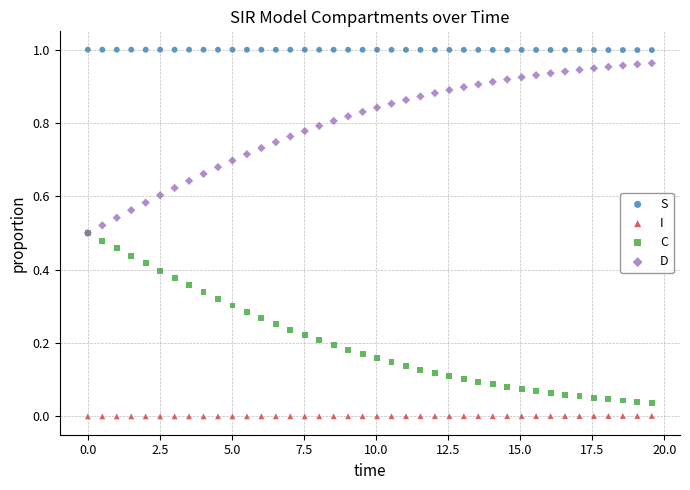

What are all the series names shown in the legend?

S, I, C, D